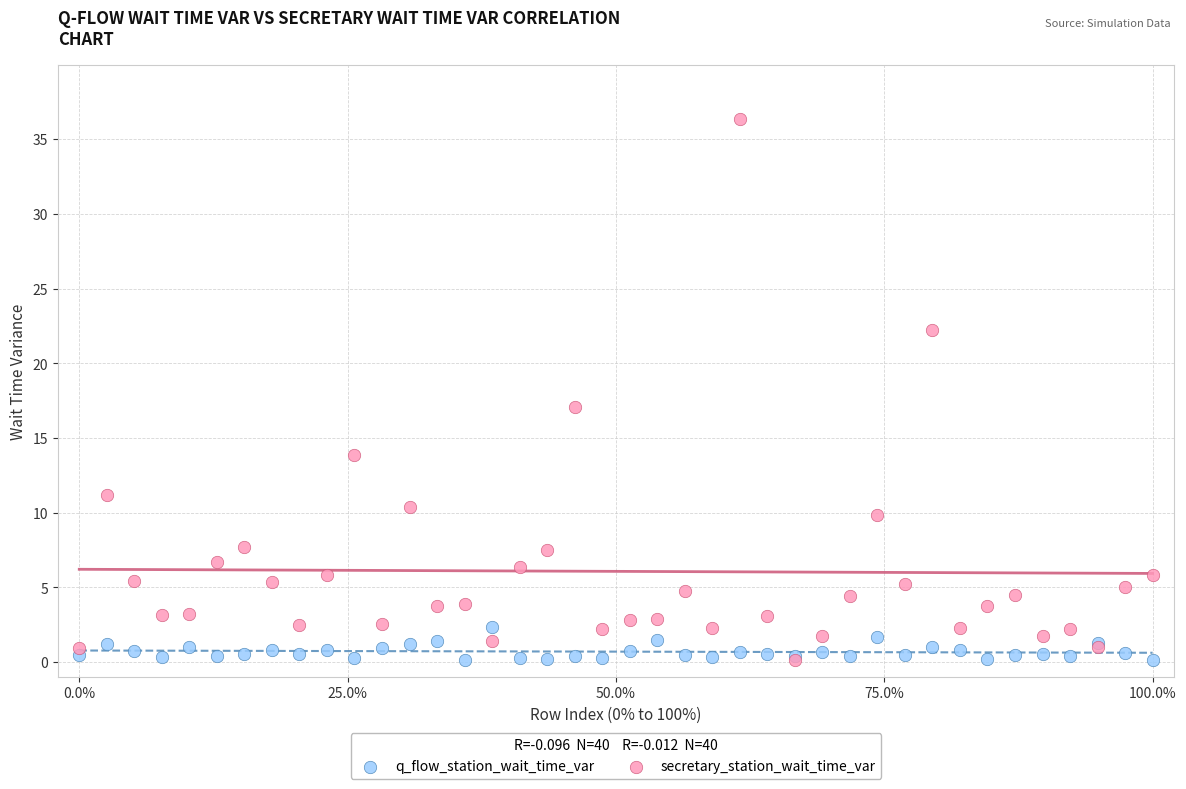

In the secretary_station_wait_time_var series, what Y value is closest to 18?

17.1